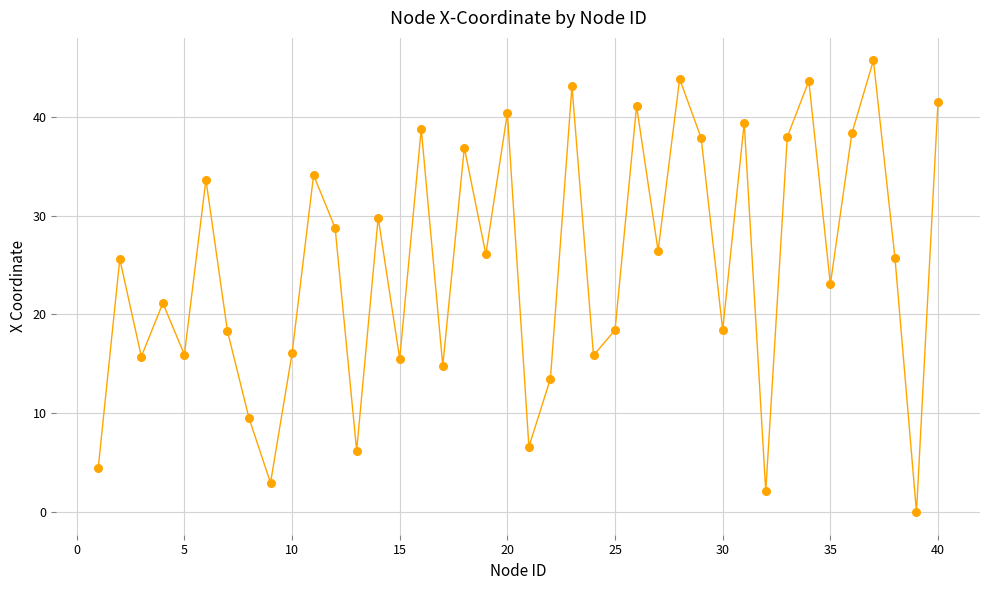

What is the range of Y values (max minus min)?

45.6